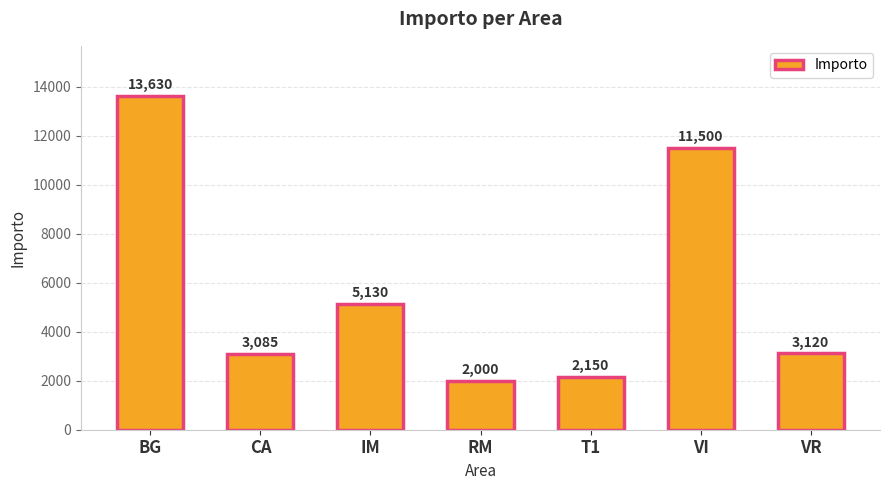

What position from the right is IM?

5